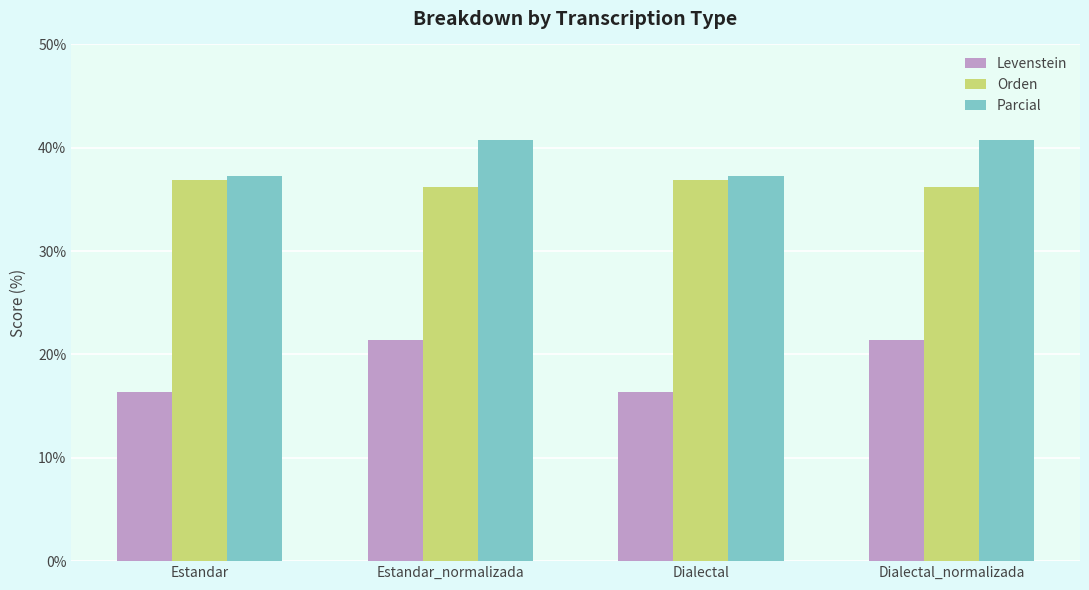

Which series has the largest total across all categories?

Parcial